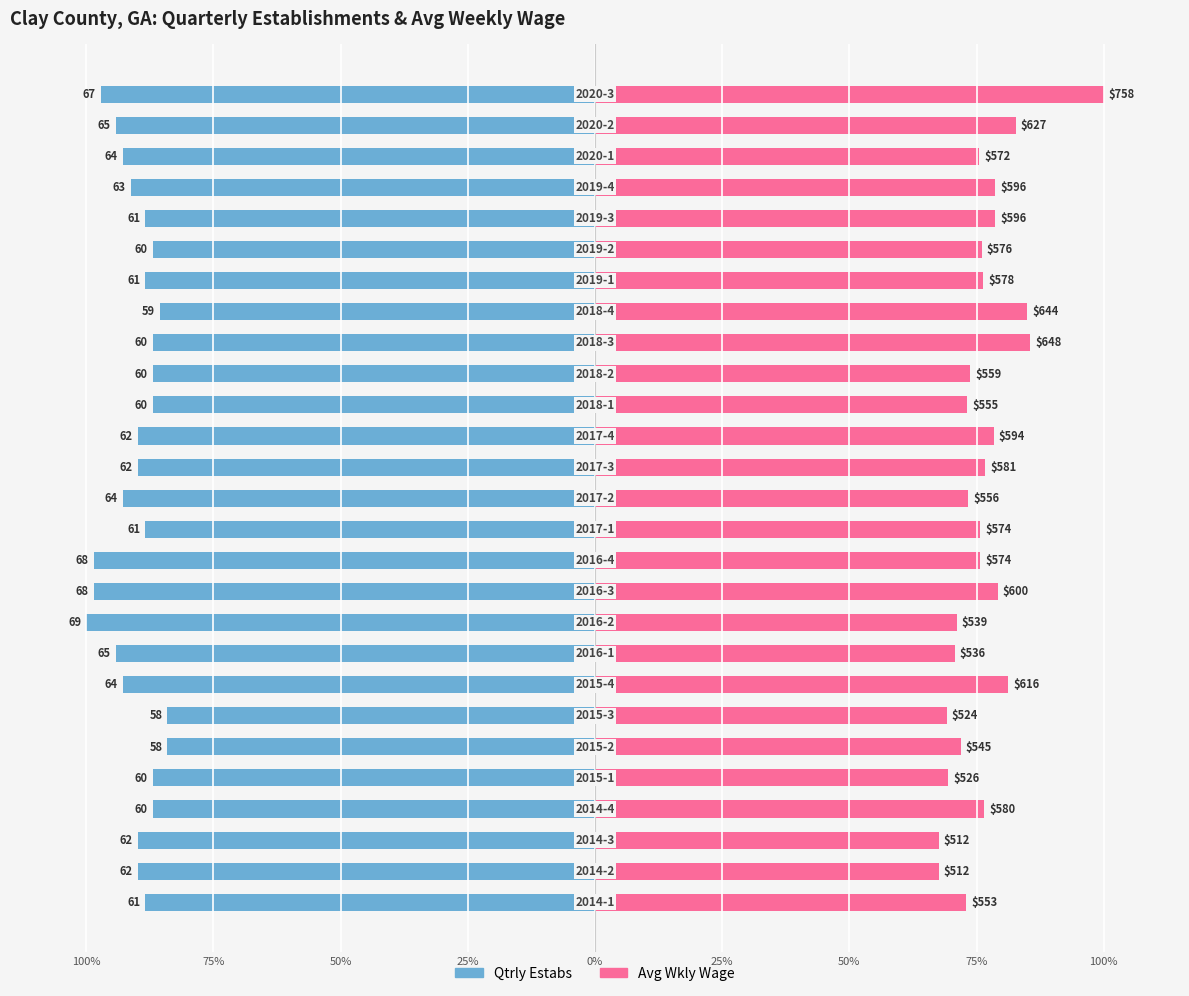

Is it true that Qtrly Estabs equals -87.0 at 18?

True